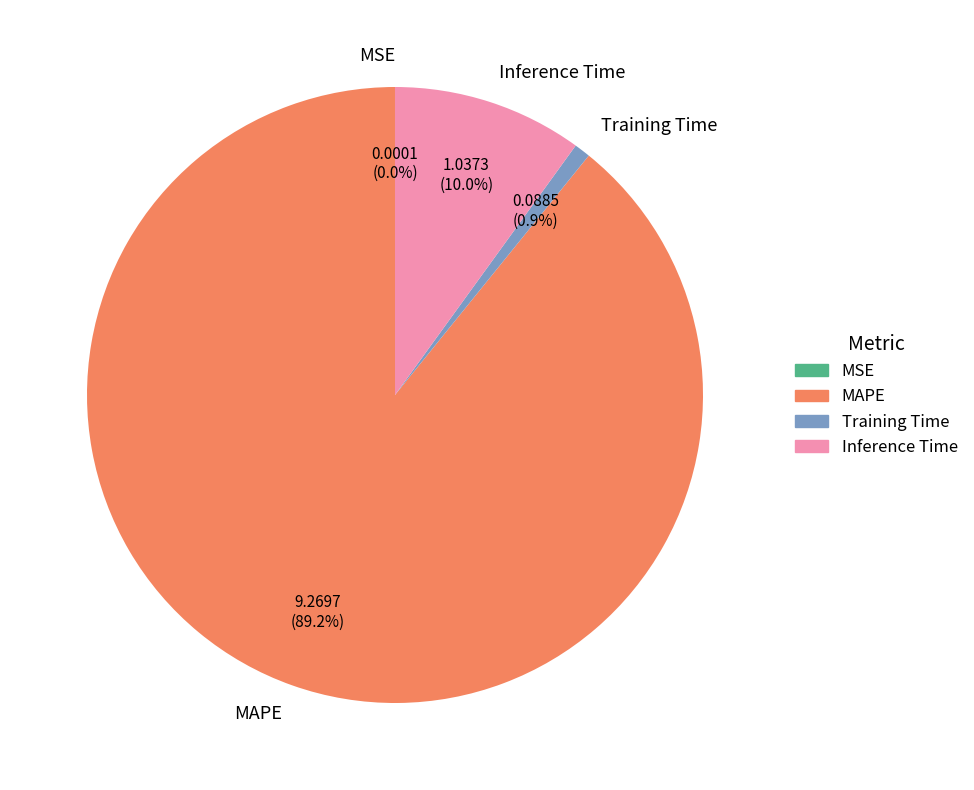

The Training Time slice represents 14% of the pie. True or false?

False